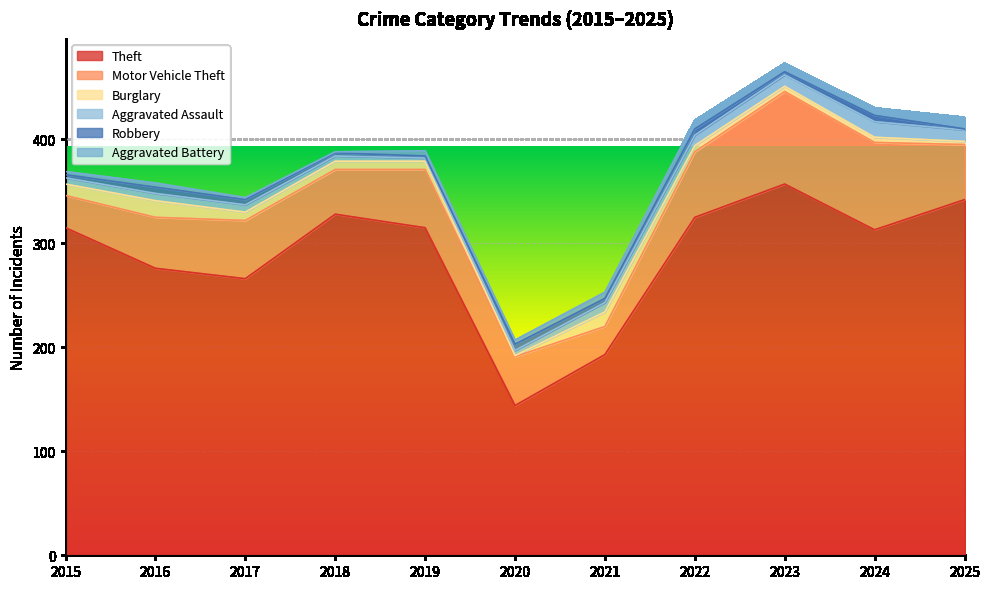

How many times do Robbery and Aggravated Assault cross each other?

2